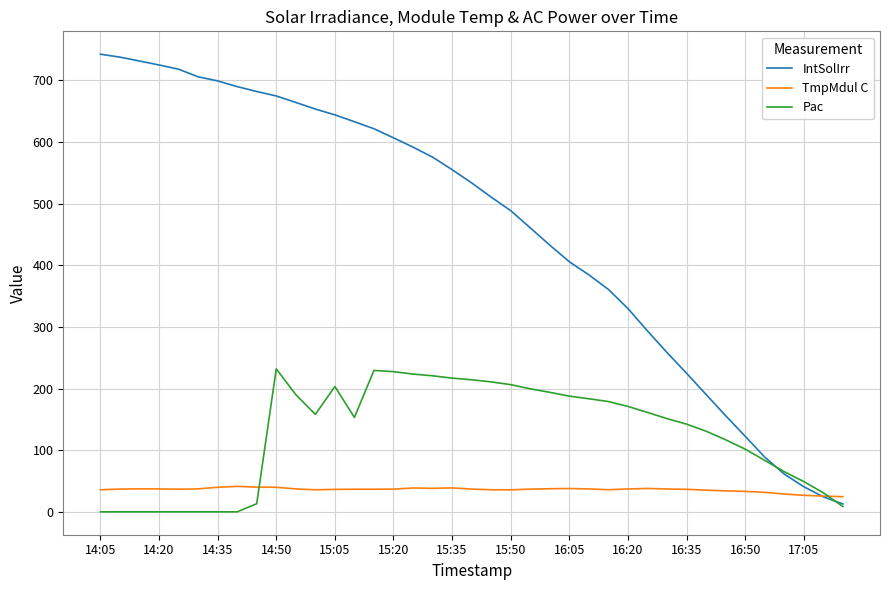

What is the highest value of the Pac series?

232.0